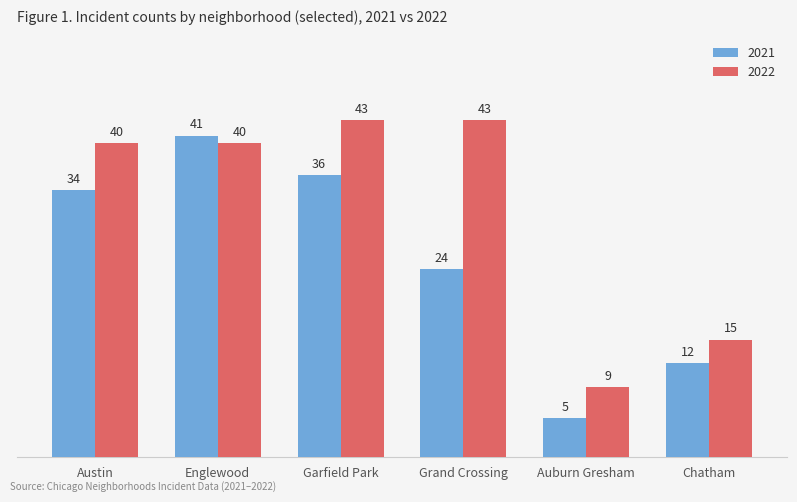

Which series has the largest total across all categories?

2022